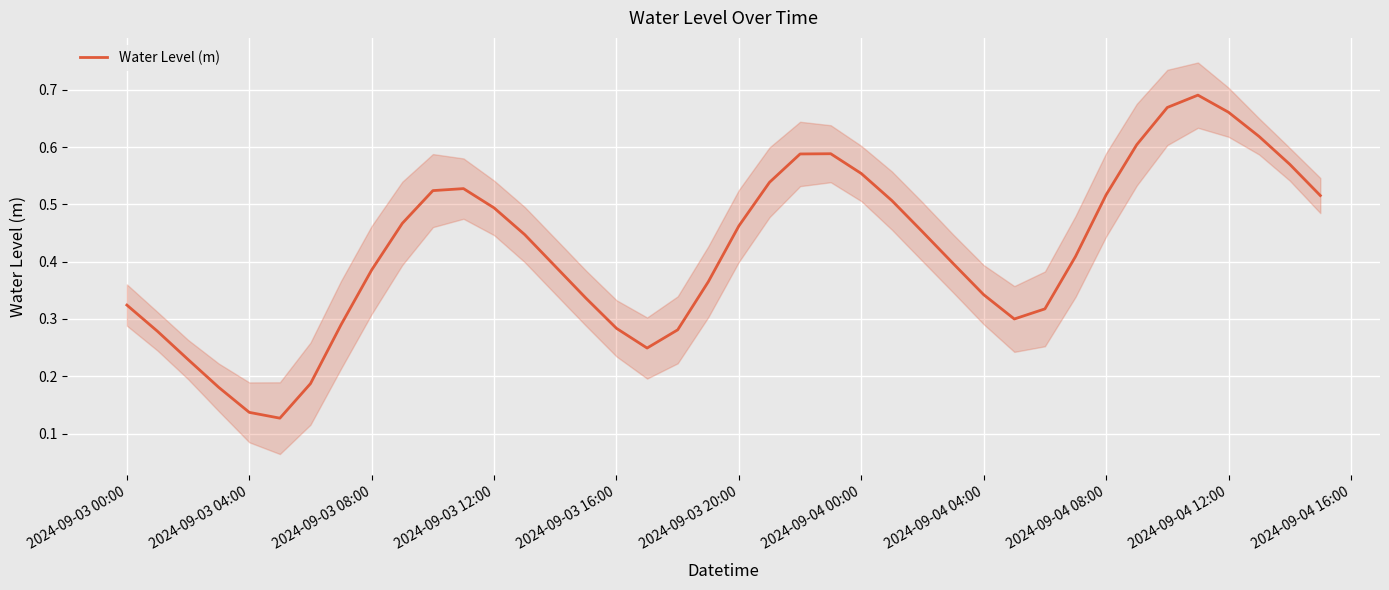

Does the chart display data point markers on the line(s)?

No